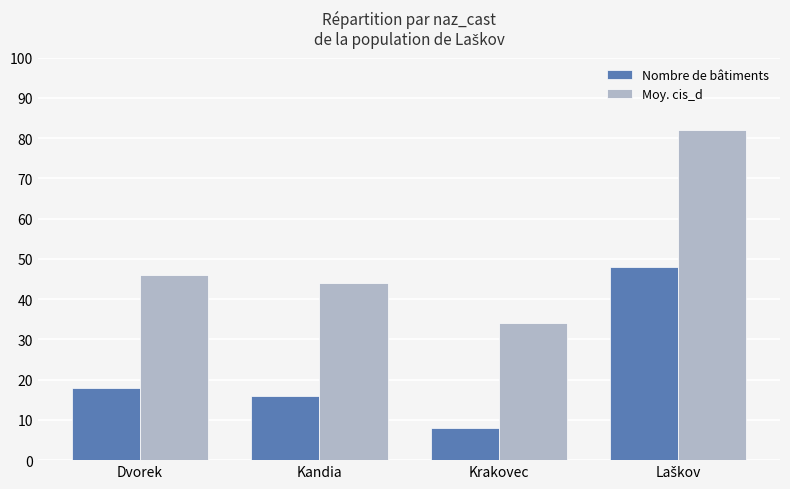

How many groups of bars are there?

4